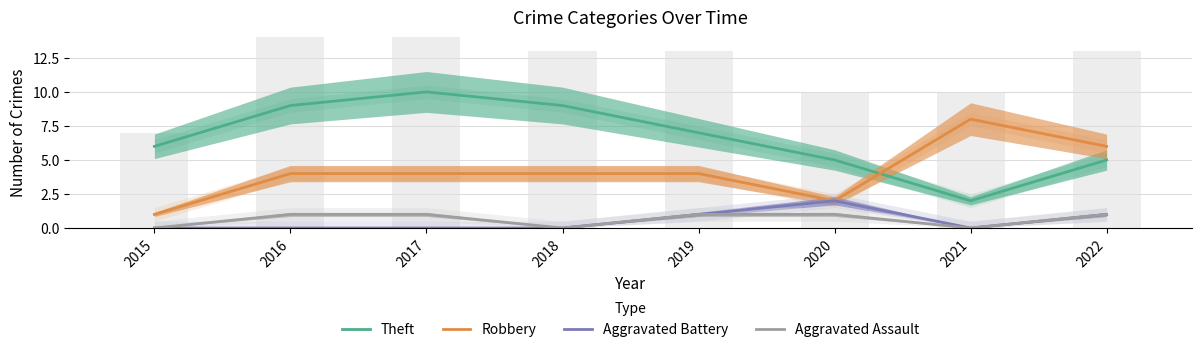

Reading left to right, extract all data points from this chart.

Theft: 2015=6	2016=9	2017=10	2018=9	2019=7	2020=5	2021=2	2022=5
Robbery: 2015=1	2016=4	2017=4	2018=4	2019=4	2020=2	2021=8	2022=6
Aggravated Battery: 2015=0	2016=0	2017=0	2018=0	2019=1	2020=2	2021=0	2022=1
Aggravated Assault: 2015=0	2016=1	2017=1	2018=0	2019=1	2020=1	2021=0	2022=1